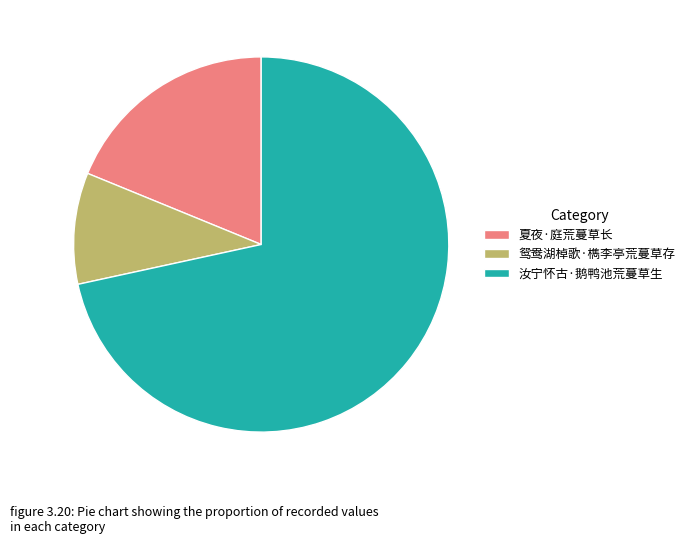

Count the number of slices in the pie.

3